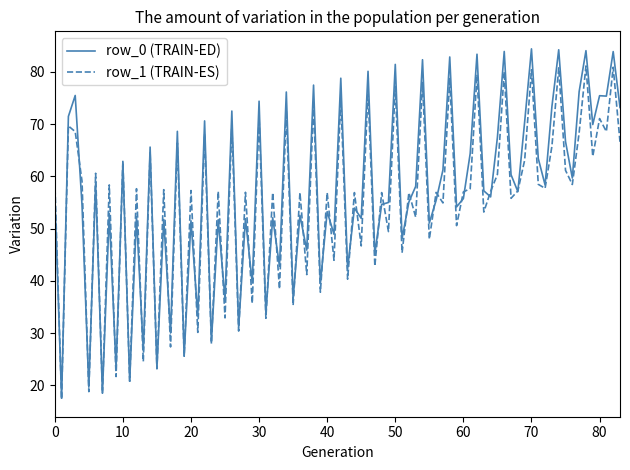

What is the greatest value displayed?

84.4